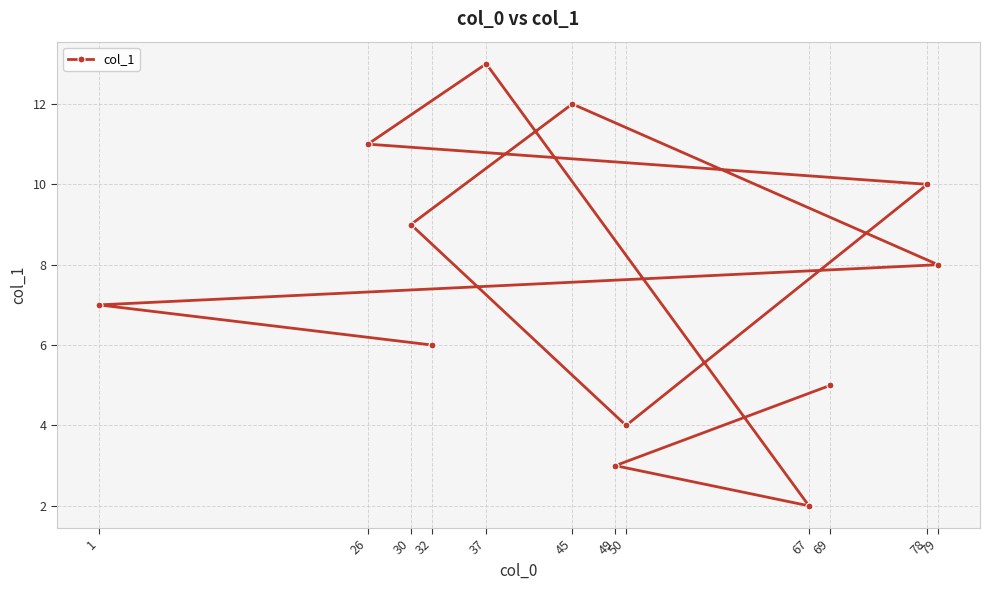

What is the greatest value displayed?

13.0